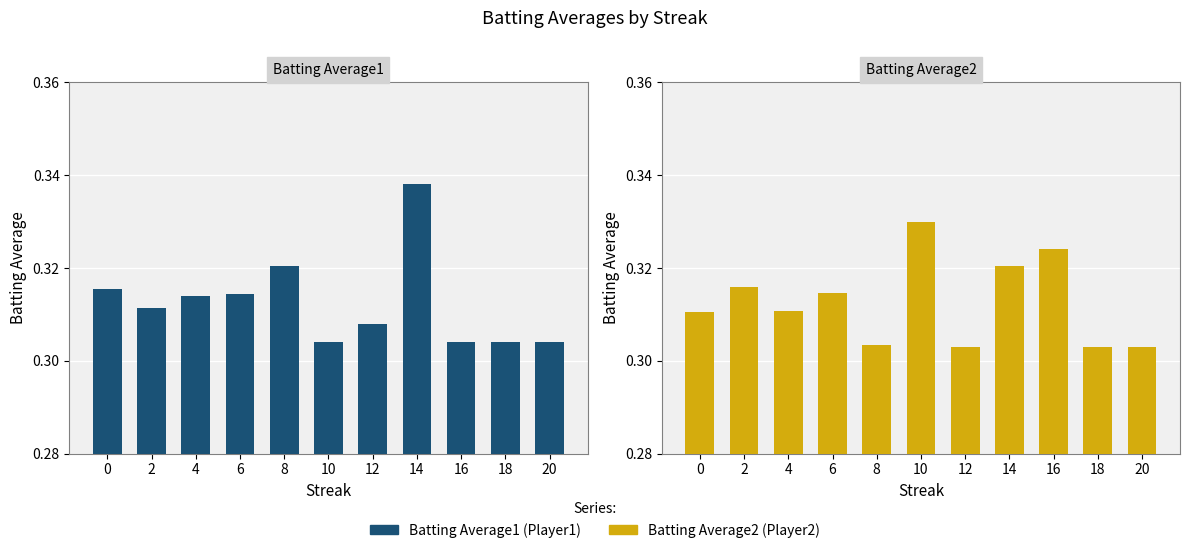

What is the sum of all Batting Average1 values?

3.4